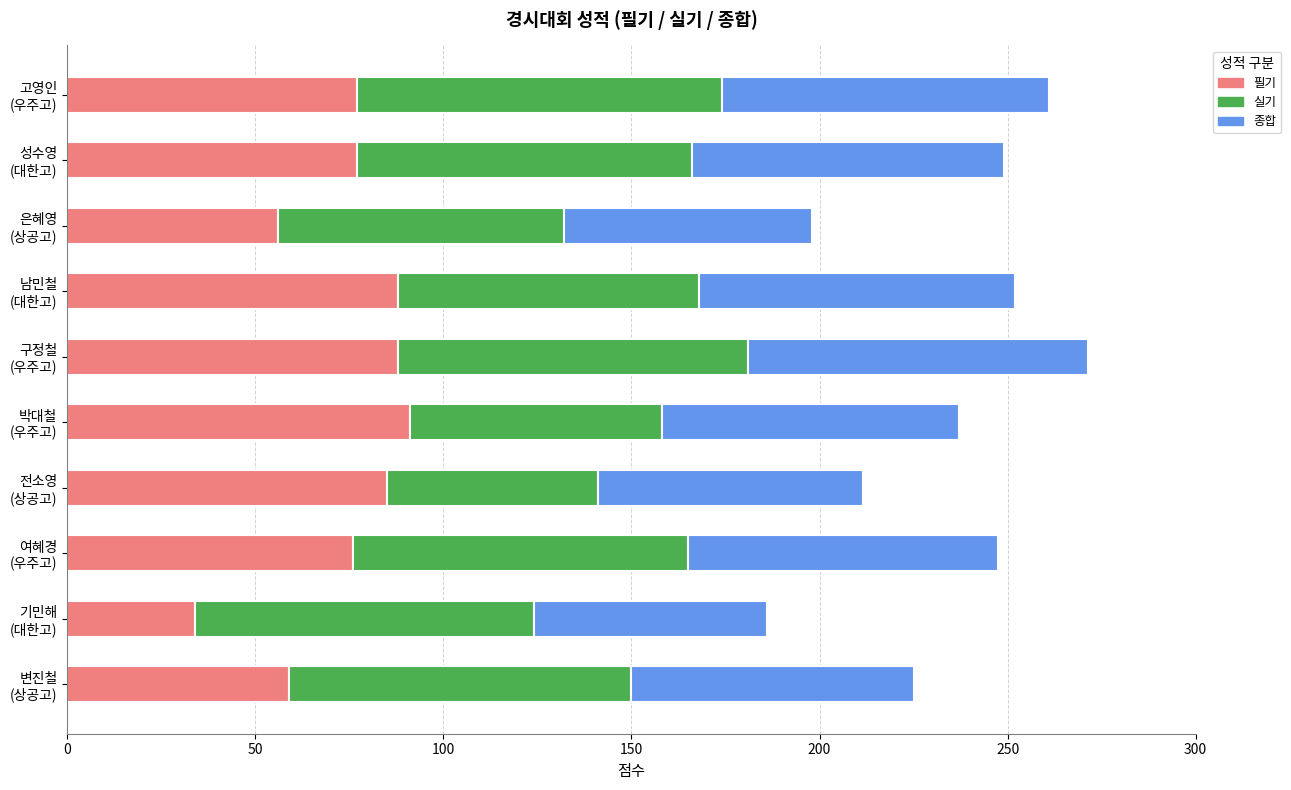

What is the difference between the maximum and second lowest values in the 필기 series?

35.0